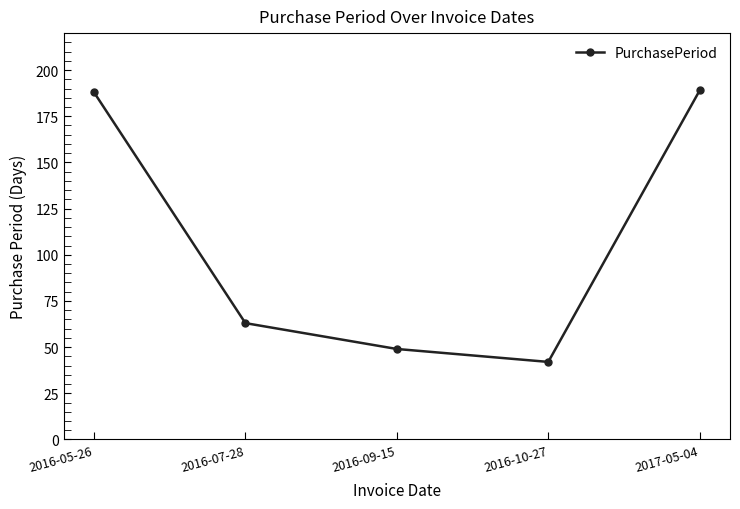

What is the value of the 4th point from the left?

42